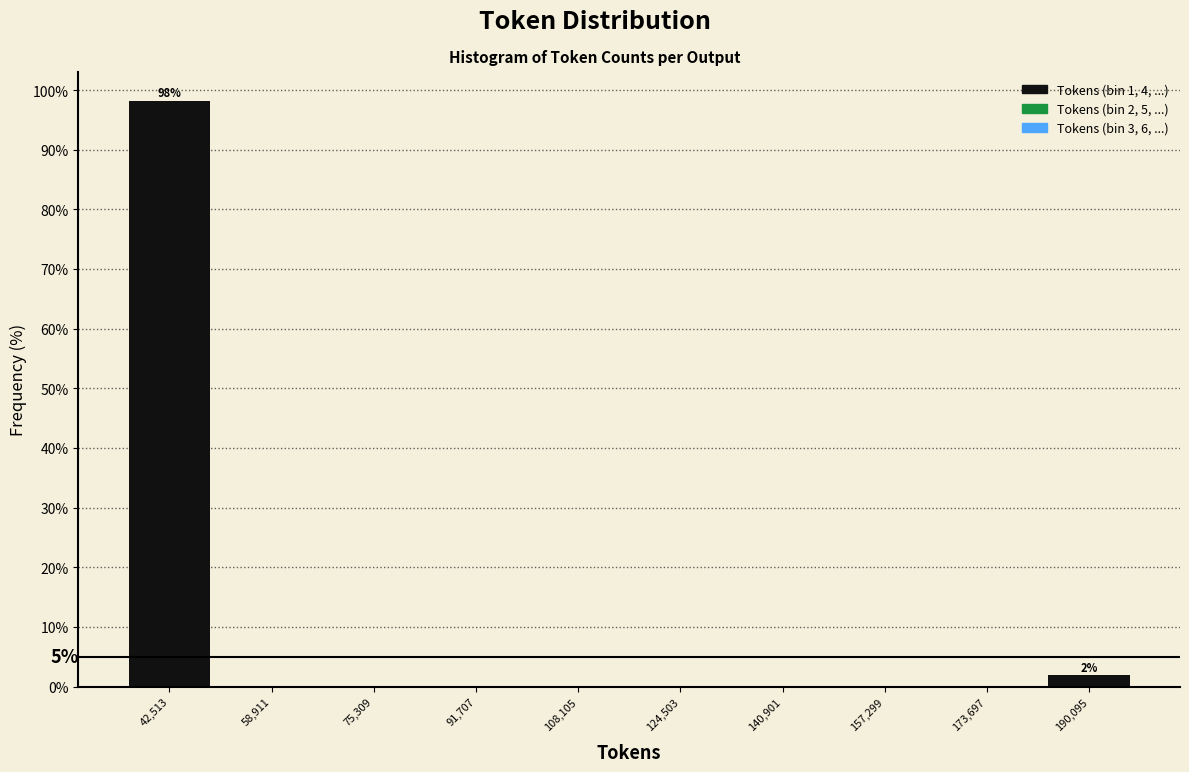

Which range on the x-axis has the tallest bar?

34000 to 50000